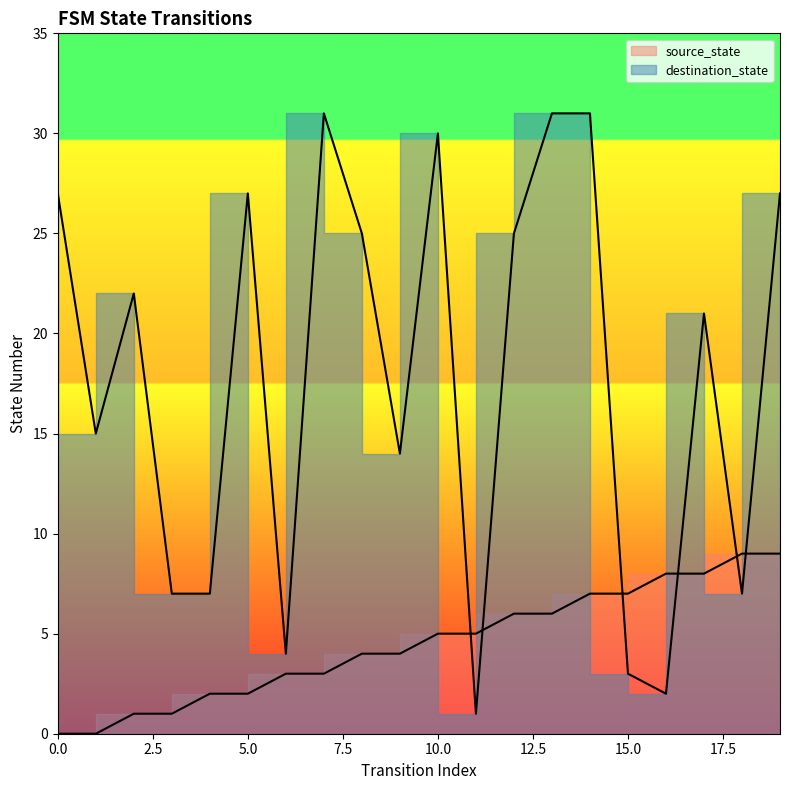

Is it true that source_state equals 7 at 15?

True